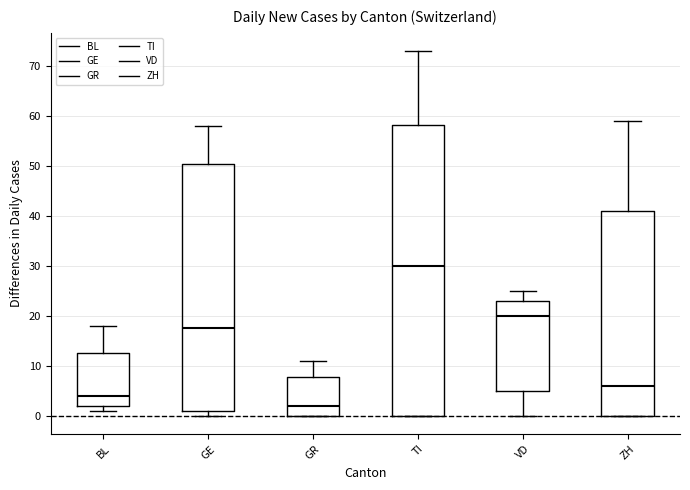

Comparing the boxes themselves (not the whiskers), which one is the tallest?

TI